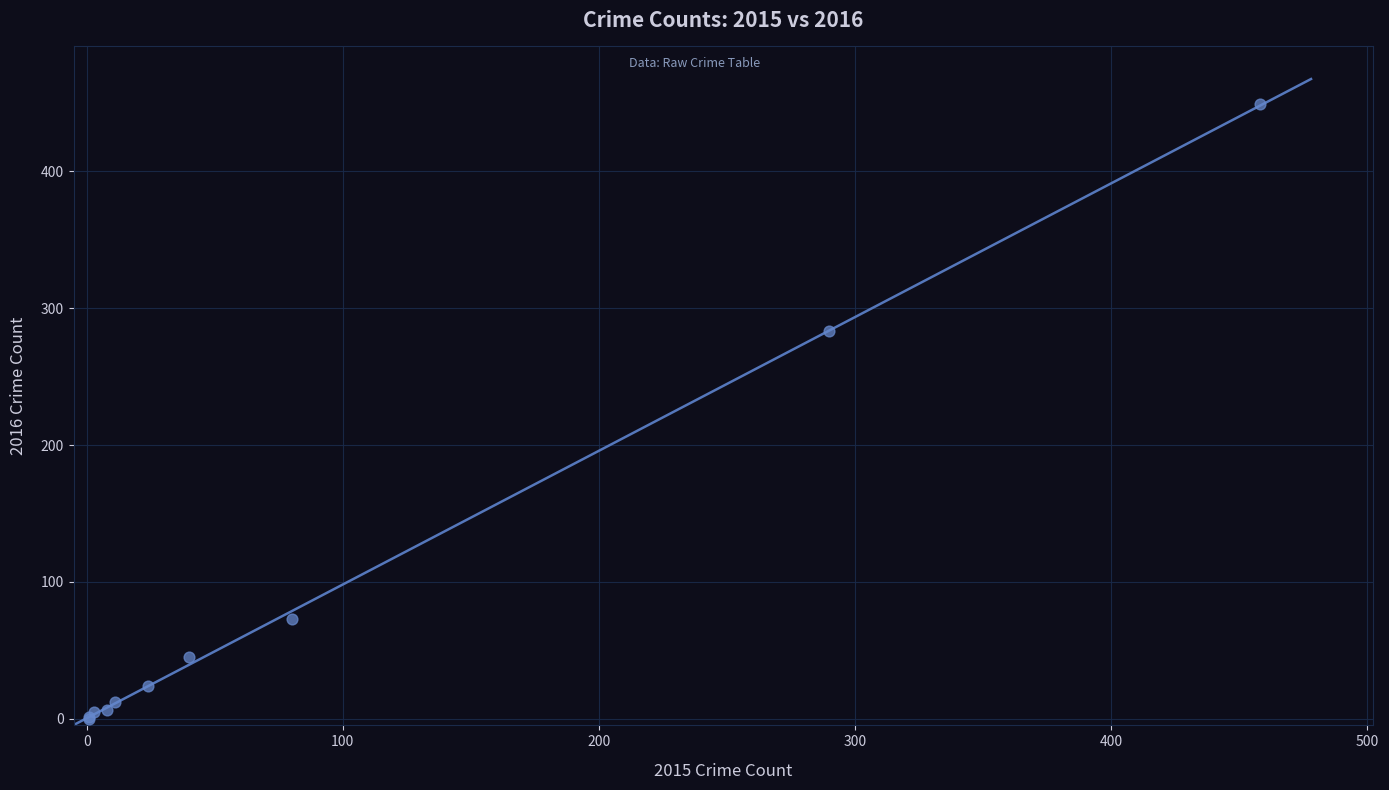

What Y value in the scatter plot is closest to 224?

283